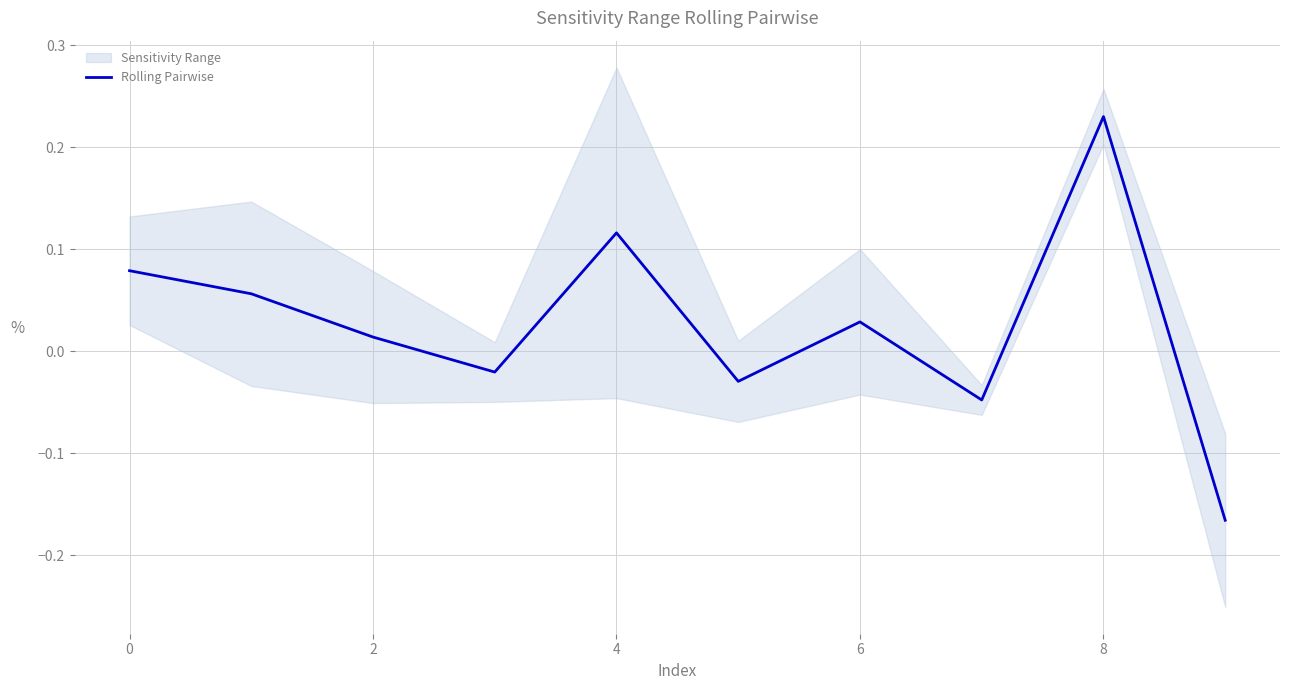

Is this an area chart (filled region under the line)?

No